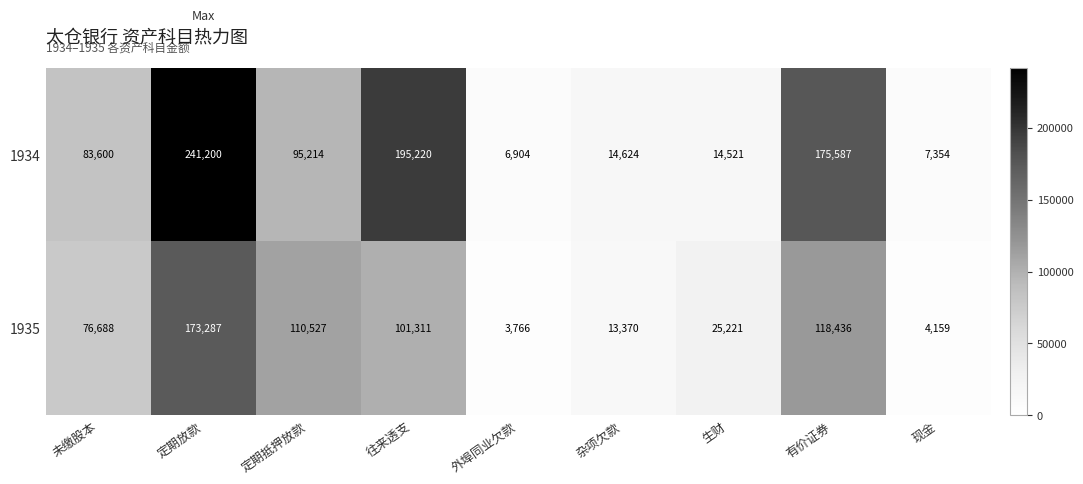

Between 未缴股本 and 有价证券, which series saw the biggest shift?

1934